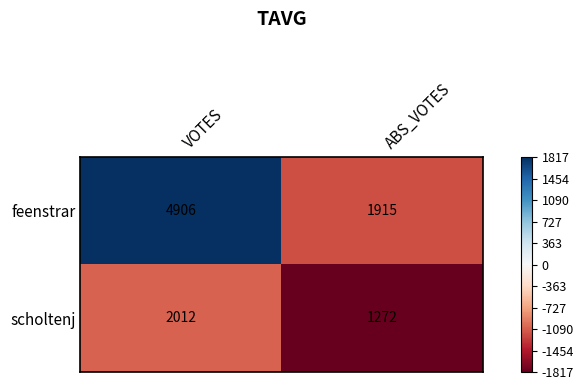

Reading left to right, extract all data points from this chart.

feenstrar: 4906	1915
scholtenj: 2012	1272